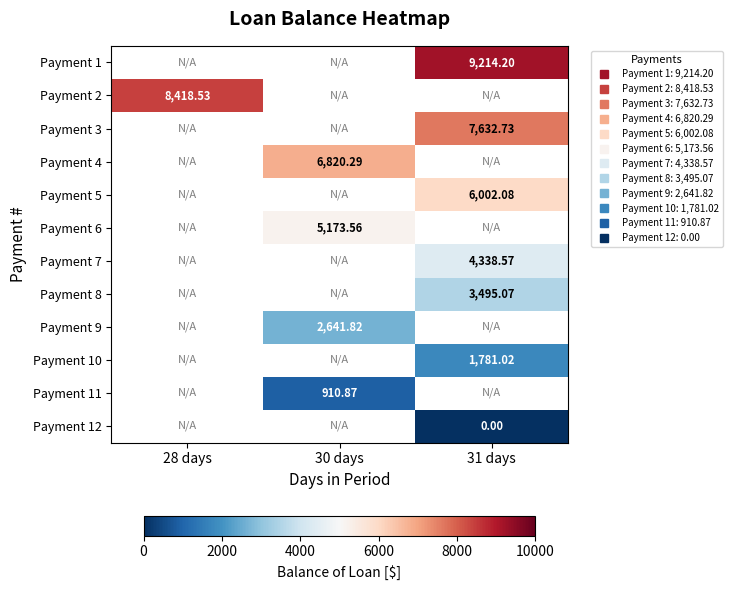

Which category has the highest value across all series?

31 days